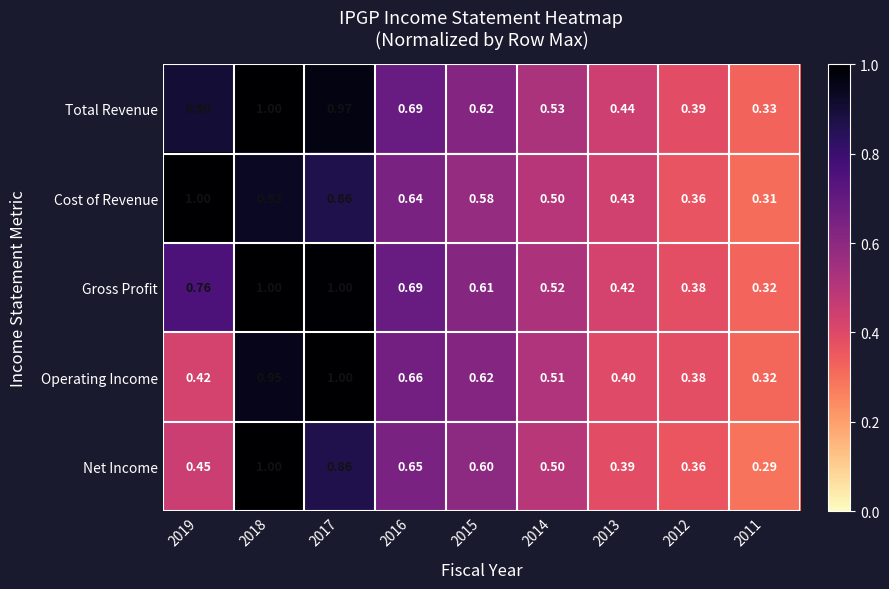

Which series changed the most between 2017 and 2015?

Gross Profit